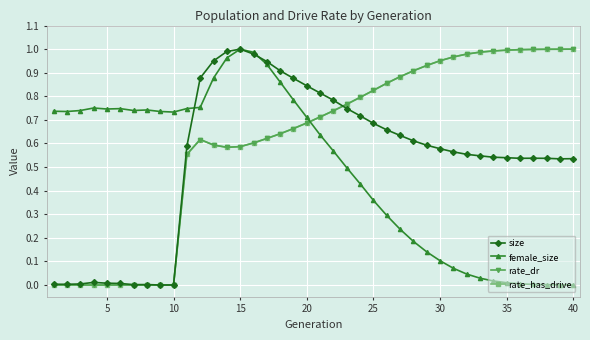

Is this an area chart (filled region under the line)?

No